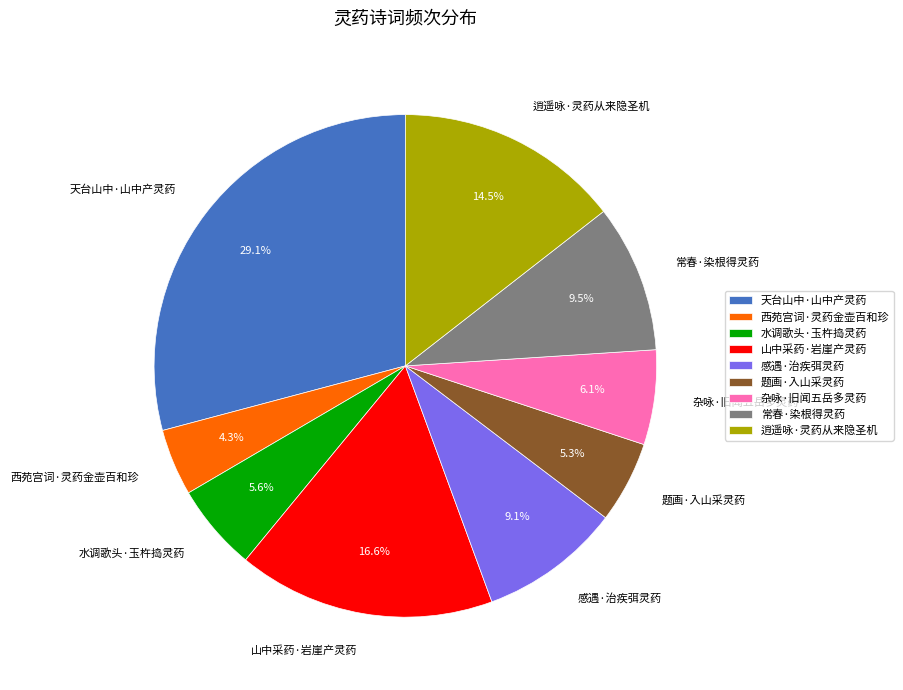

Which slice is the smallest?

西苑宫词·灵药金壶百和珍